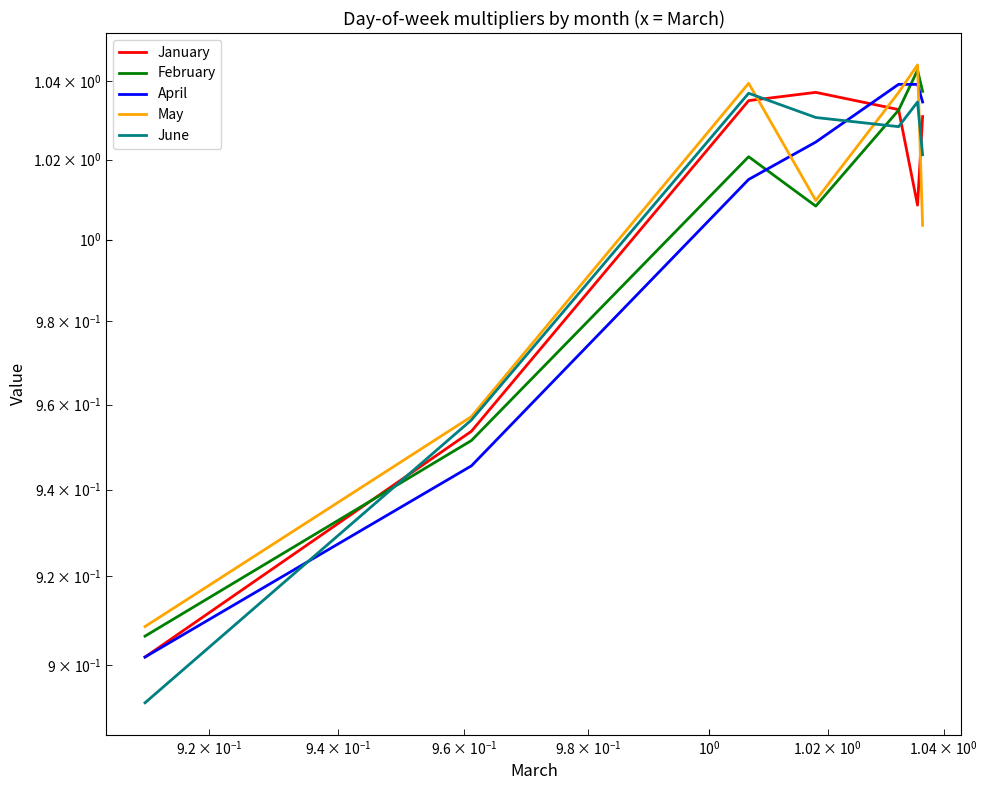

The value of February at $\mathdefault{10^{-1}}$ is 0.6. True or false?

False